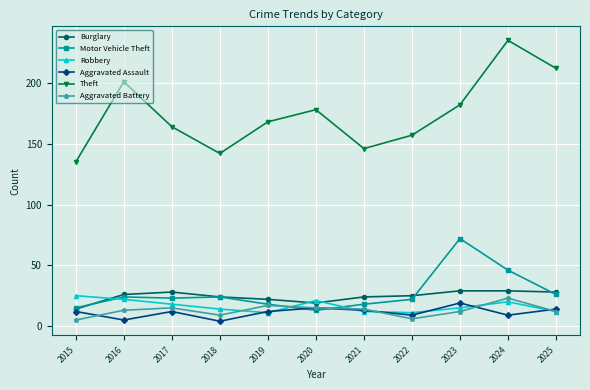

What is the spread (max minus min) of values at 2020?

165